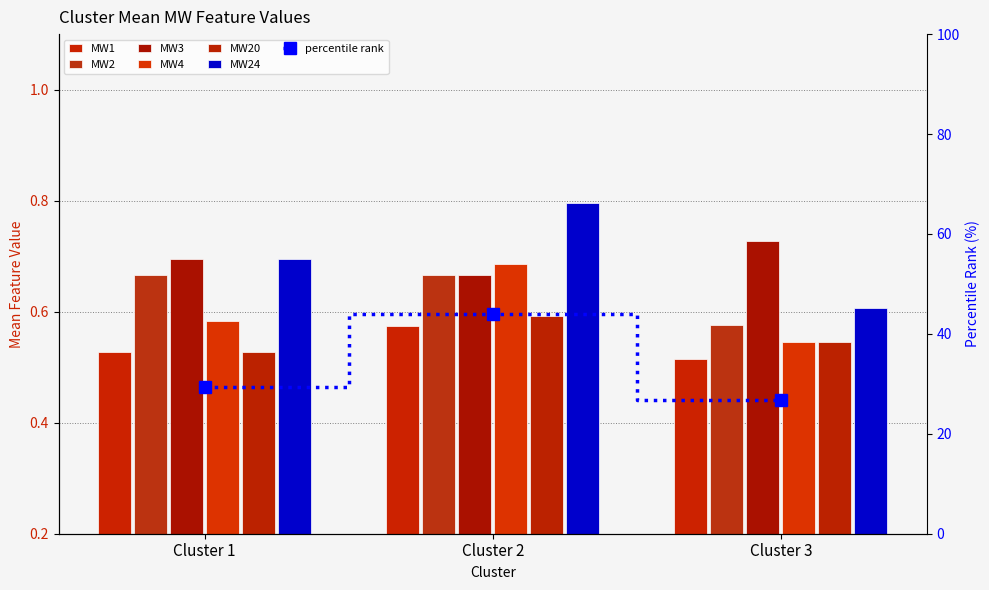

What is the average value of the MW1 series?

0.6